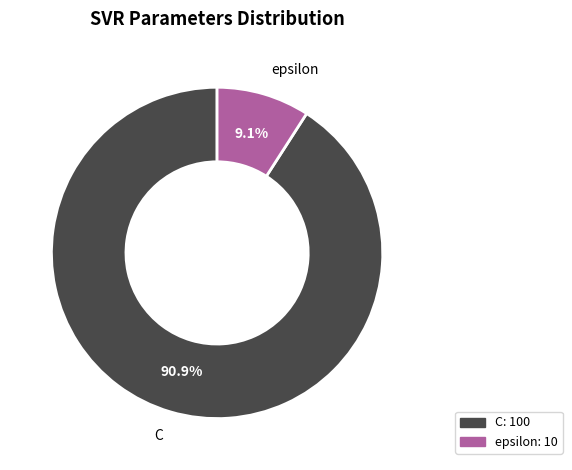

To the nearest percent, what portion does C represent?

91%